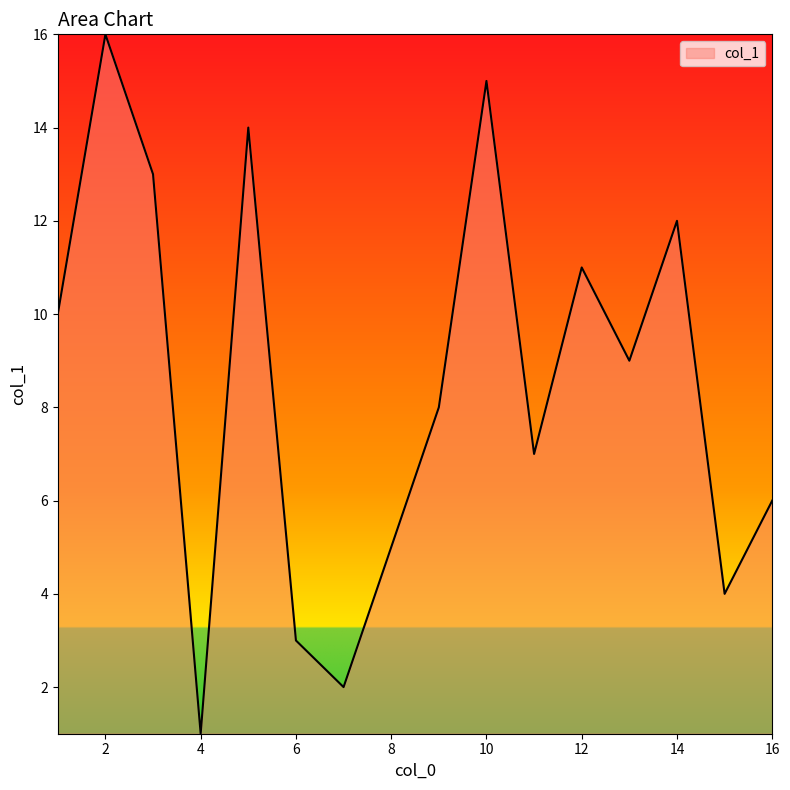

What is the sum of all values?

136